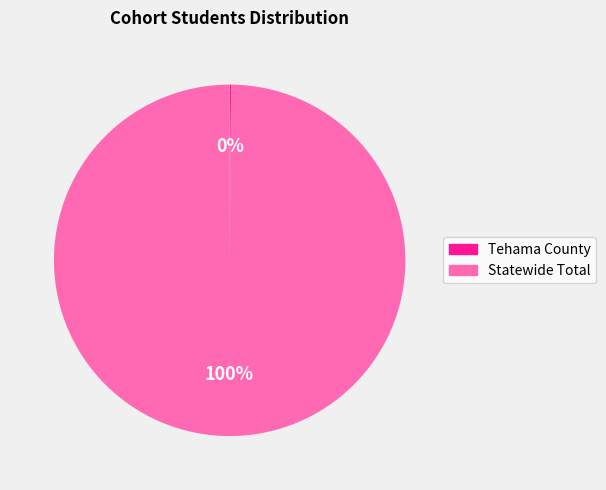

Which category has the biggest portion of the pie?

Statewide Total